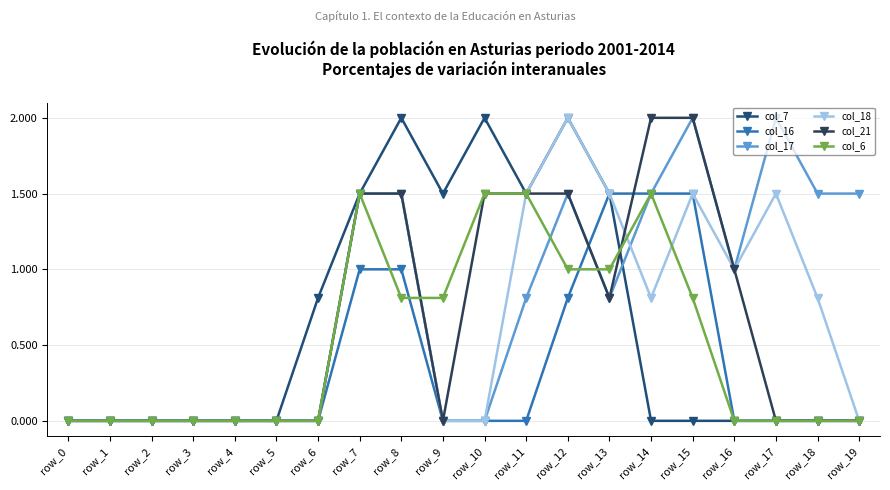

True or false: col_18 has more than 2 points higher than both neighbors.

True